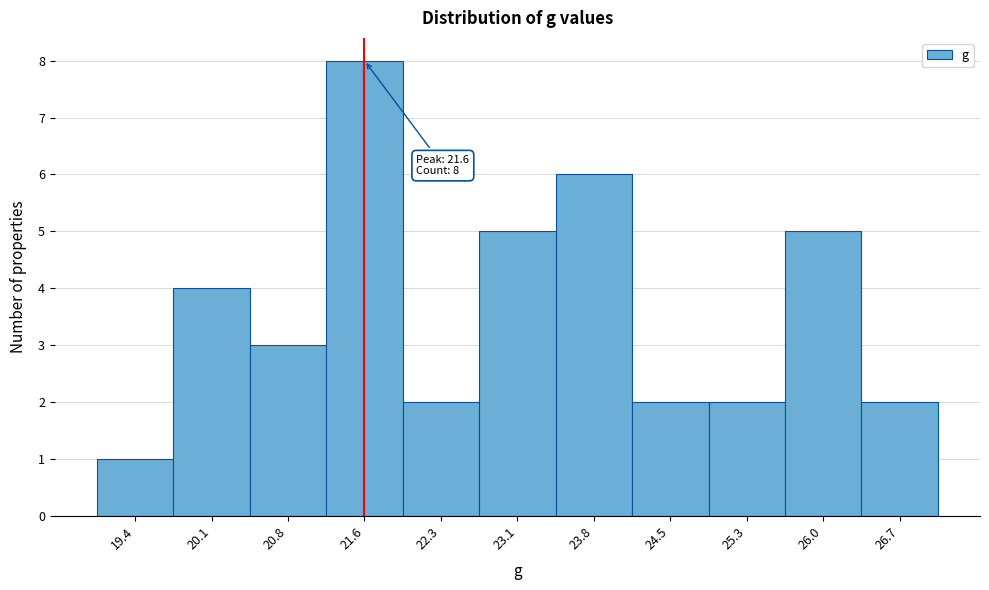

Reading right to left, extract all data points from this chart.

26.7=2	26.0=5	25.3=2	24.5=2	23.8=6	23.1=5	22.3=2	21.6=8	20.8=3	20.1=4	19.4=1